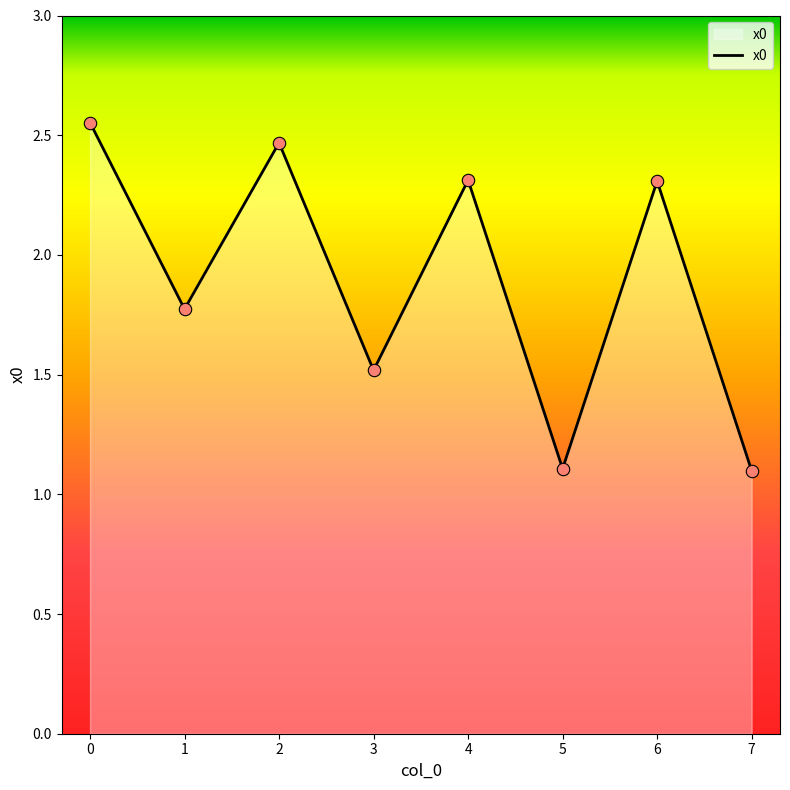

What is the change in value from 0 to 4?

-0.2